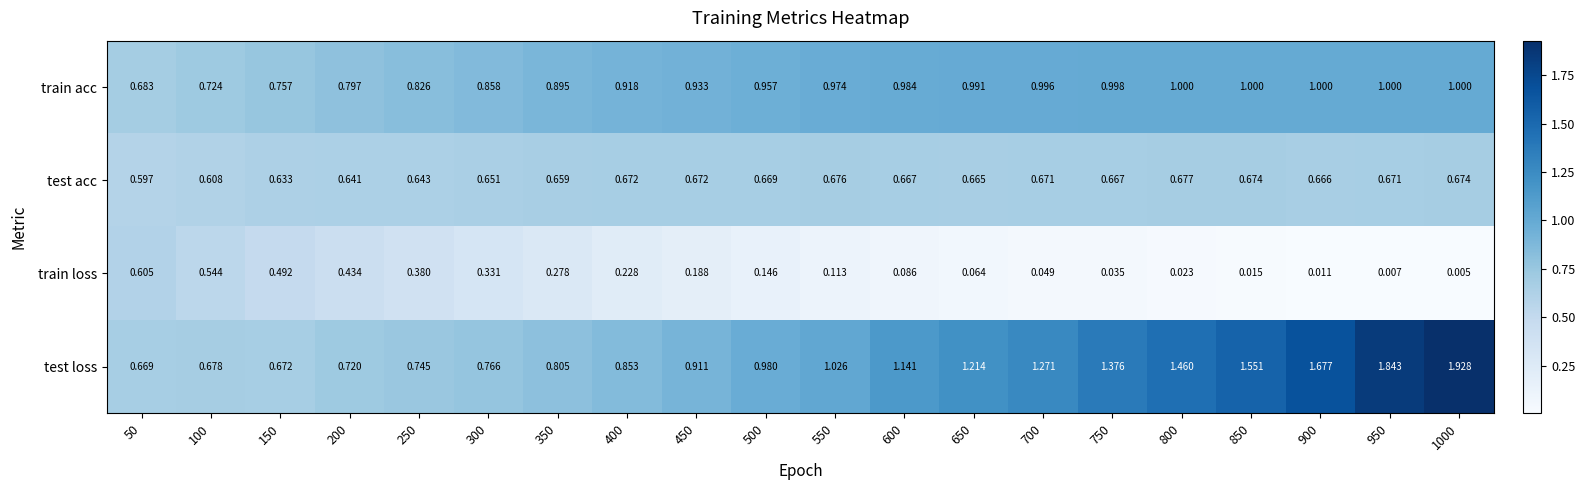

Rank the series by their average value, from lowest to highest.

train loss, test acc, train acc, test loss